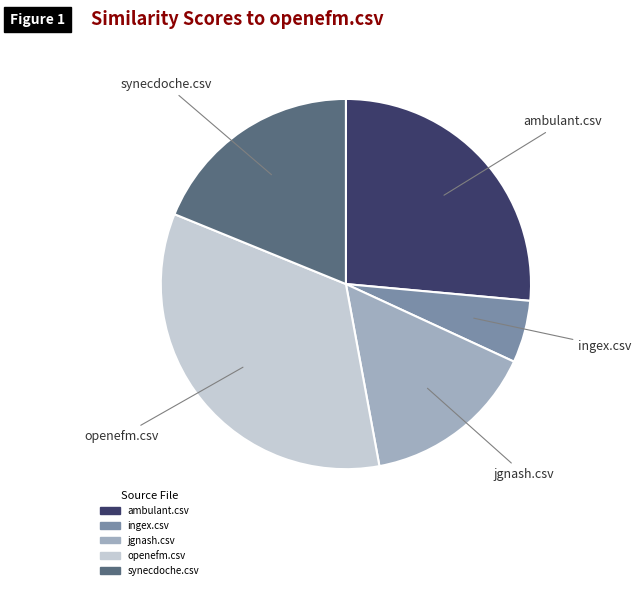

How many slices are in this pie chart?

5